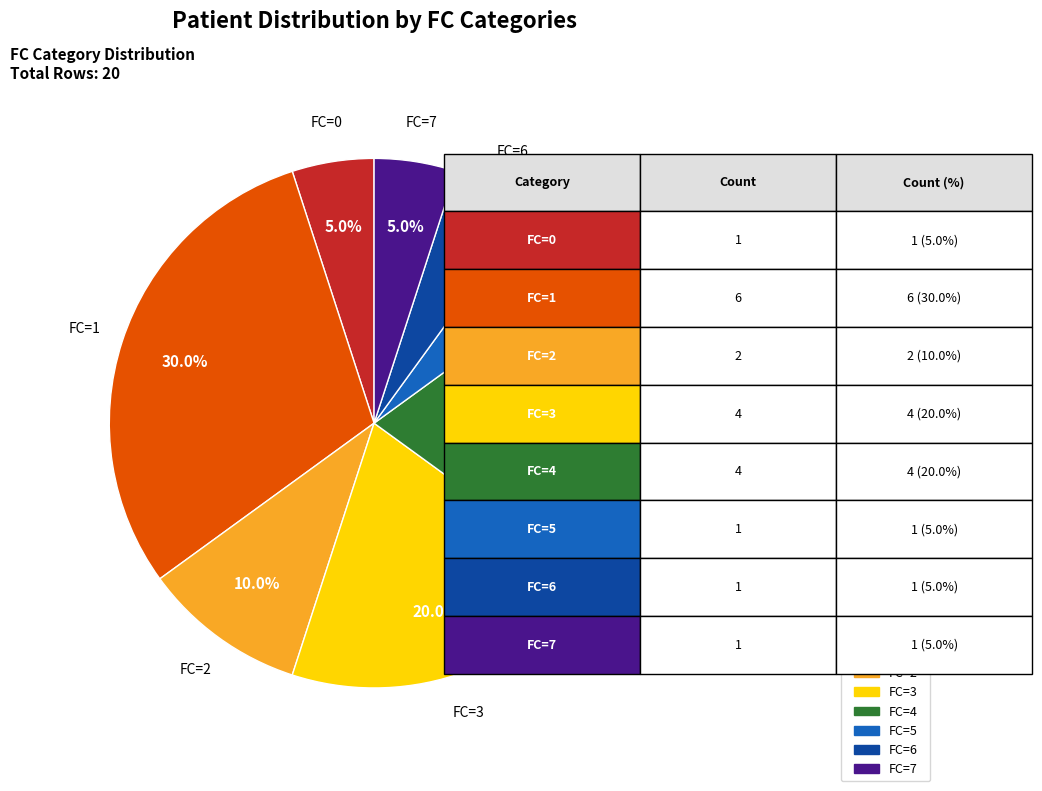

How many segments does this pie chart have?

8